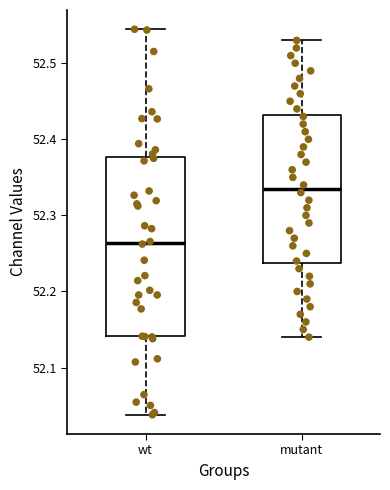

Reading left to right, read every box against the y-axis: the position of its median line, the range the box covers, and the ends of its whiskers. The values are not printed on the chart, so give them approximately, as read against the axis.

wt: median 52.26, box 52.14 to 52.38, whiskers 52.04 to 52.54
mutant: median 52.34, box 52.24 to 52.43, whiskers 52.14 to 52.53